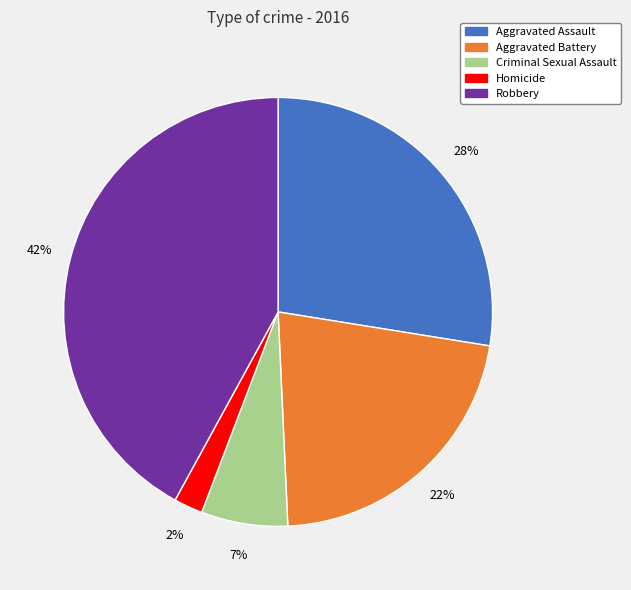

How many segments does this pie chart have?

5